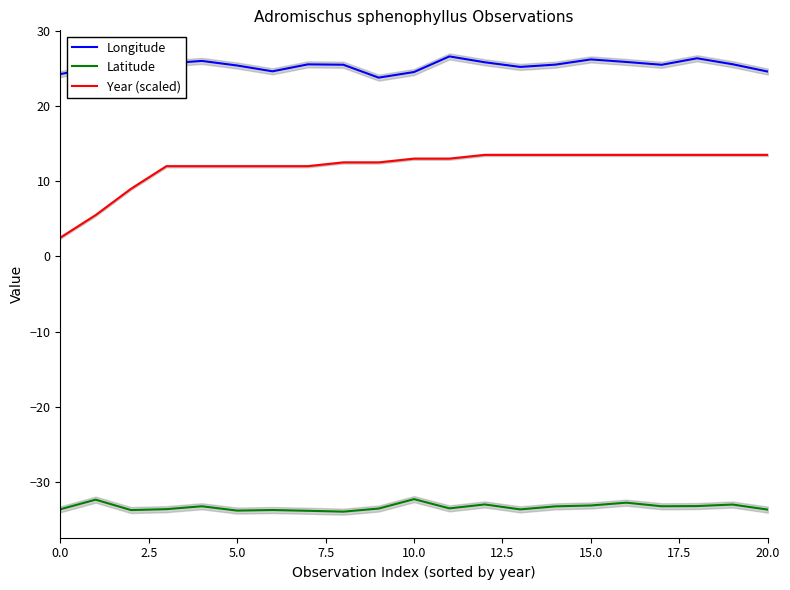

How many lines are shown in the chart?

3